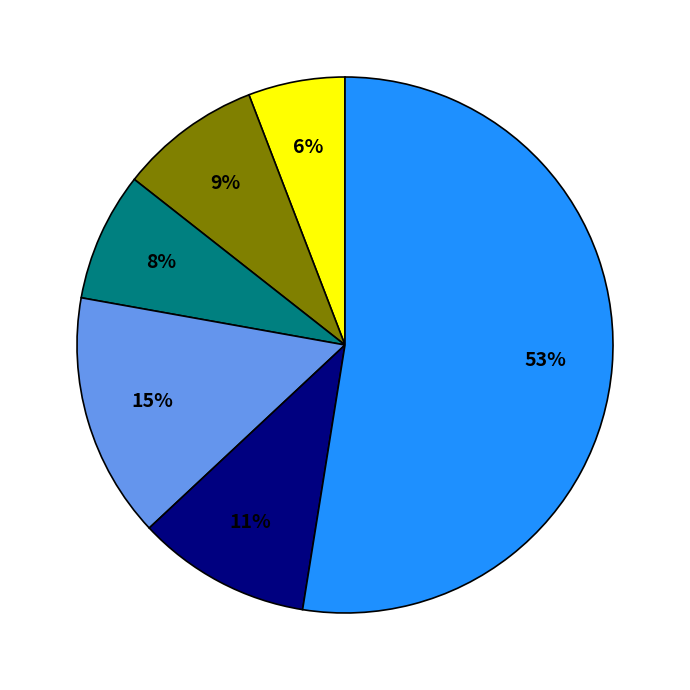

To the nearest percent, what is the average slice percentage?

17%